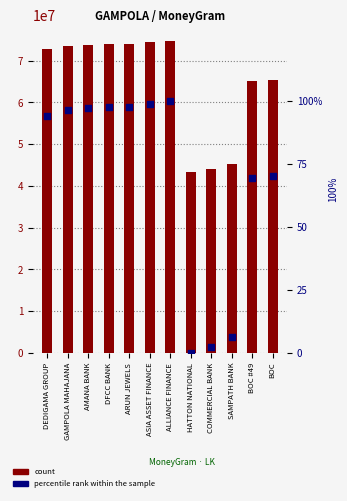

Which series contains the lowest Y value?

percentile rank within the sample